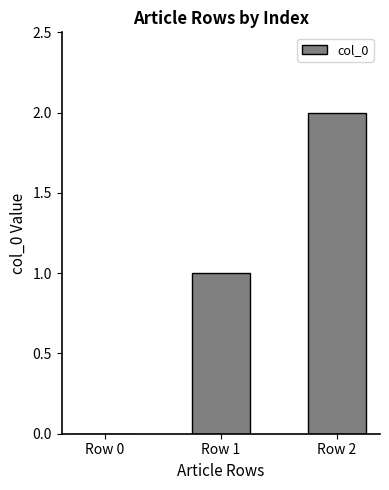

What is the sum of all values?

3